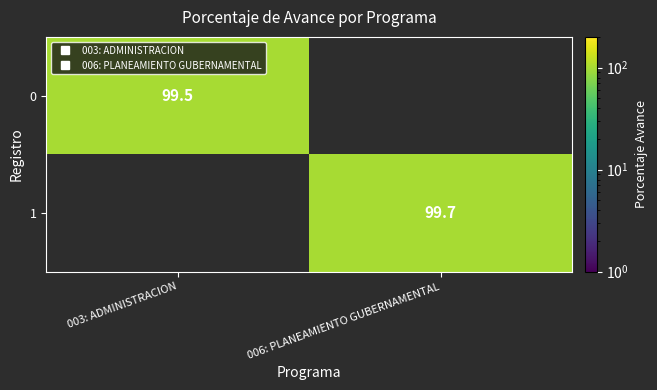

Which label corresponds to the largest value in the chart?

006: PLANEAMIENTO GUBERNAMENTAL